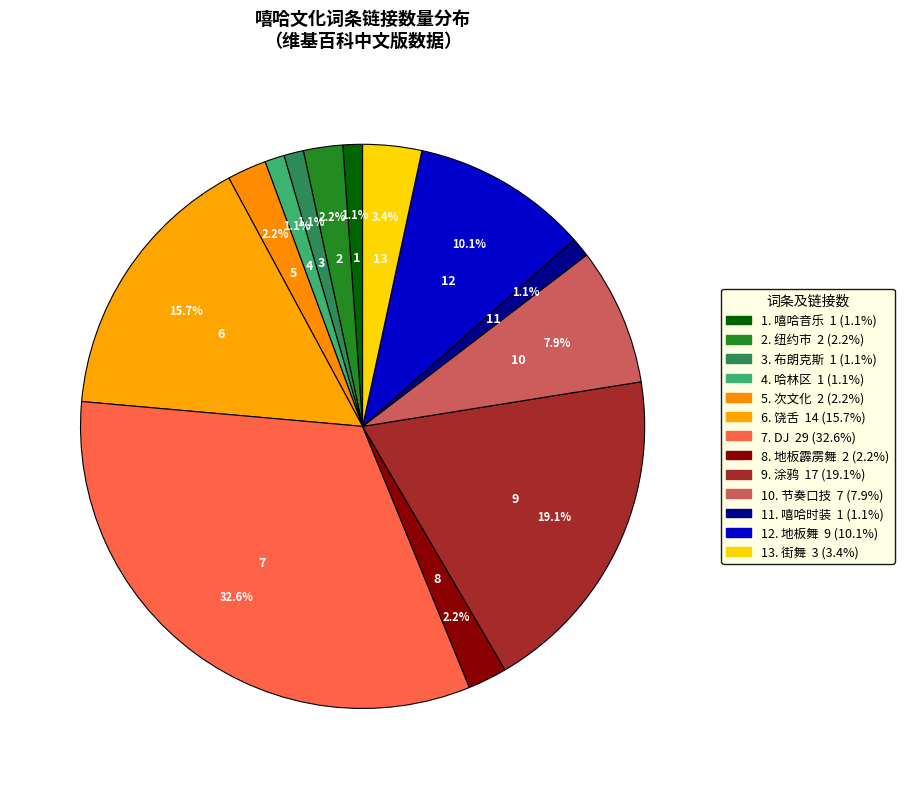

Count the number of slices in the pie.

13